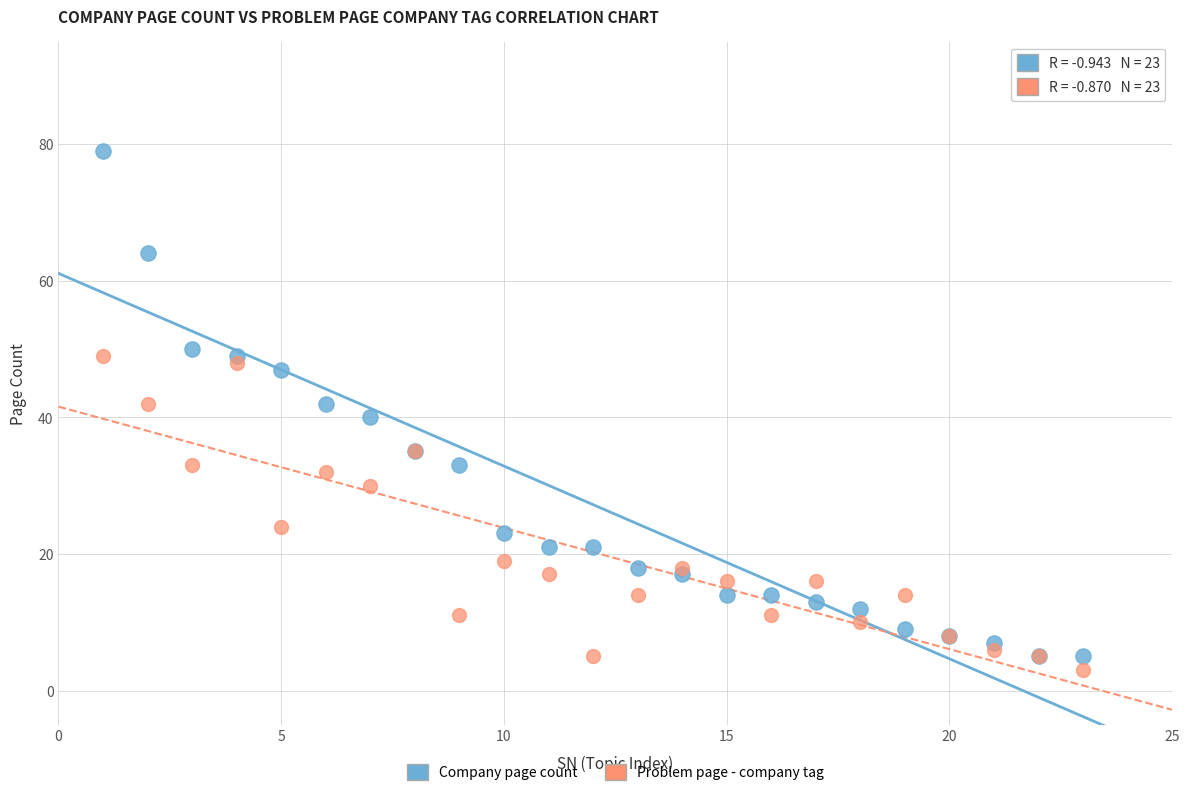

Which series has the widest spread of Y values?

Company page count